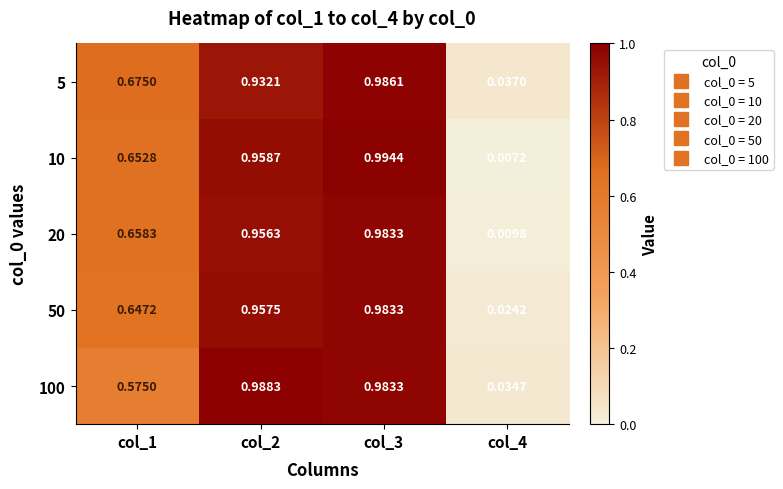

At how many categories does at least one series exceed 0?

4